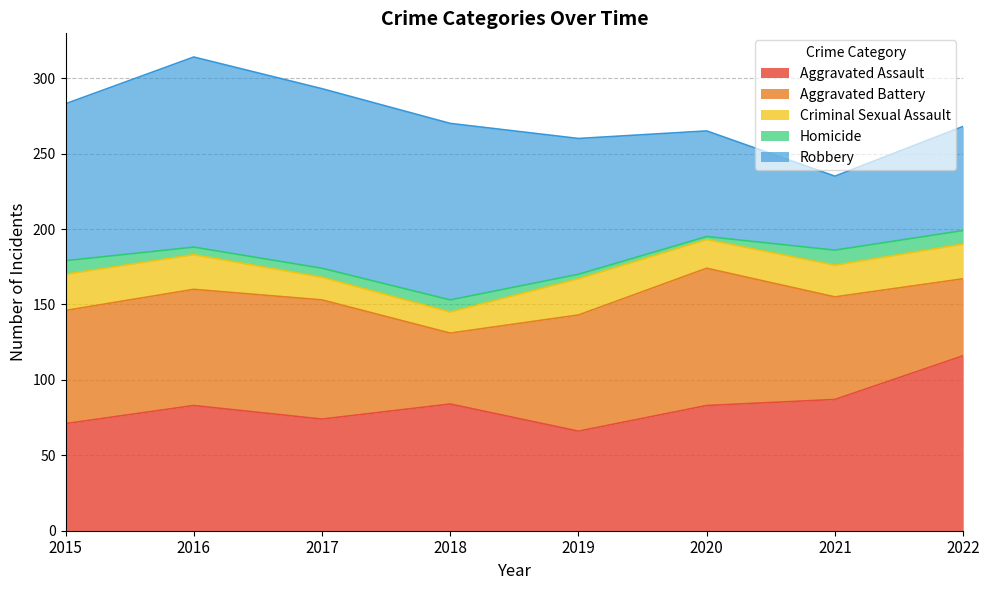

In Homicide, how many points are lower than both neighbors (excluding endpoints)?

2